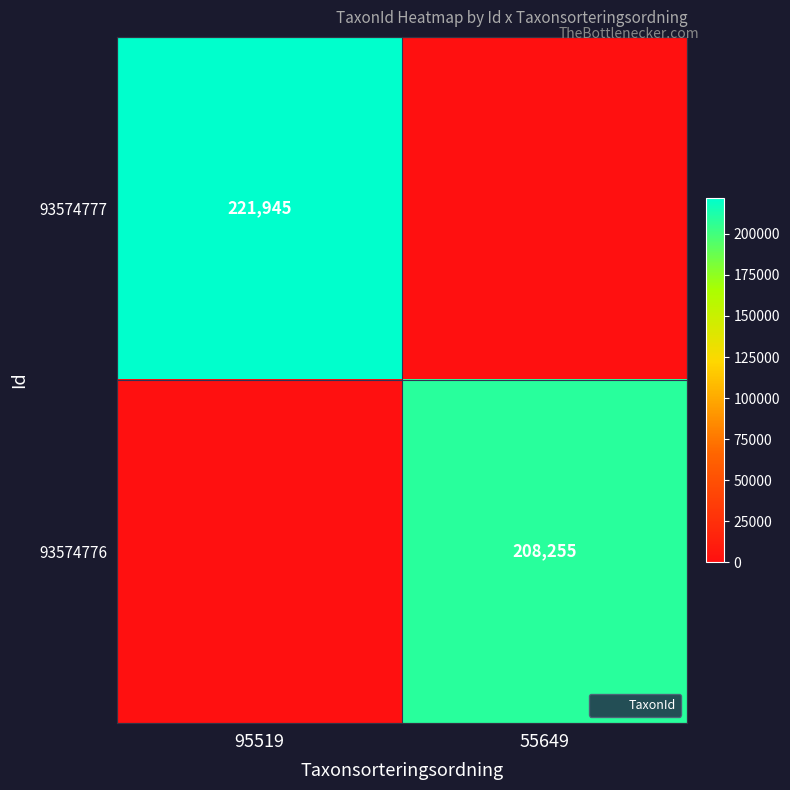

The 93574776 series shows 313133 at 55649. True or false?

False